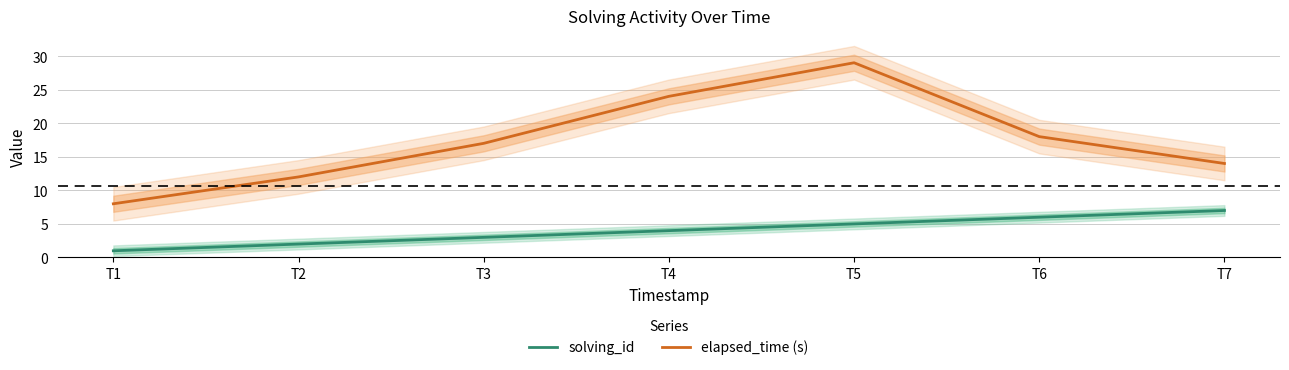

How many lines are shown in the chart?

2